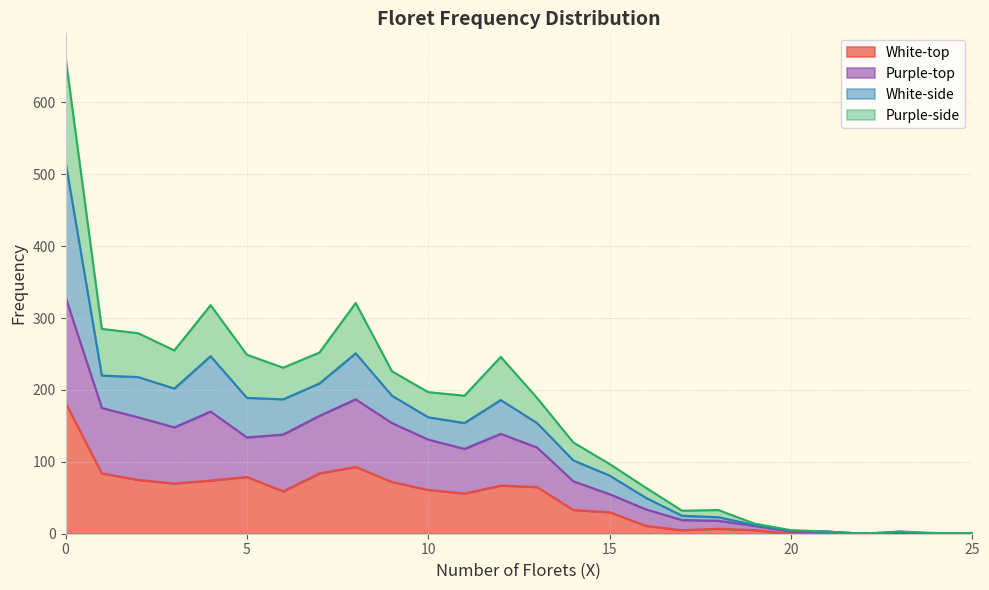

What is the value of the Purple-top point at the 10th from the left?

154